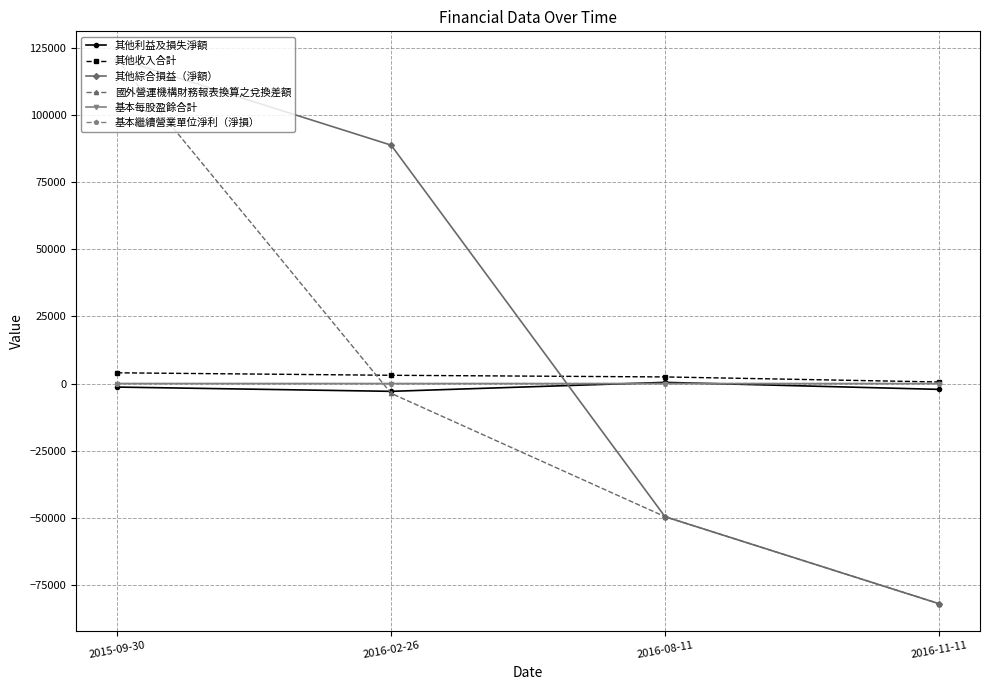

Does the chart have visible grid lines?

Yes